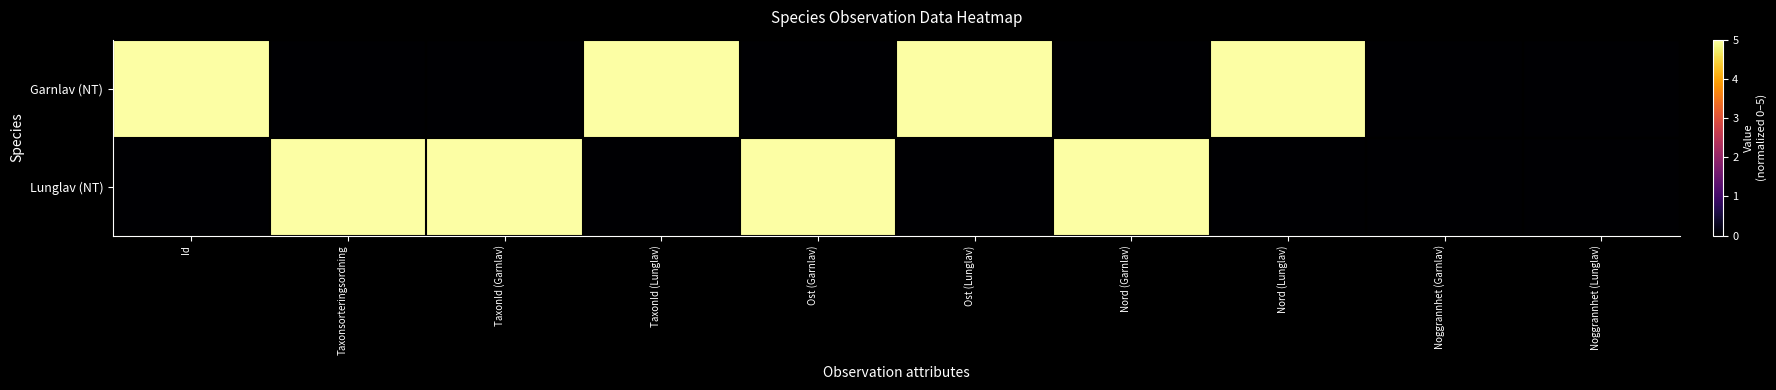

Reading left to right, list all the values displayed in this chart.

Garnlav (NT): Id=5	Taxonsorteringsordning=0	TaxonId (Garnlav)=0	TaxonId (Lunglav)=5	Ost (Garnlav)=0	Ost (Lunglav)=5	Nord (Garnlav)=0	Nord (Lunglav)=5	Noggrannhet (Garnlav)=0	Noggrannhet (Lunglav)=0
Lunglav (NT): Id=0	Taxonsorteringsordning=5	TaxonId (Garnlav)=5	TaxonId (Lunglav)=0	Ost (Garnlav)=5	Ost (Lunglav)=0	Nord (Garnlav)=5	Nord (Lunglav)=0	Noggrannhet (Garnlav)=0	Noggrannhet (Lunglav)=0